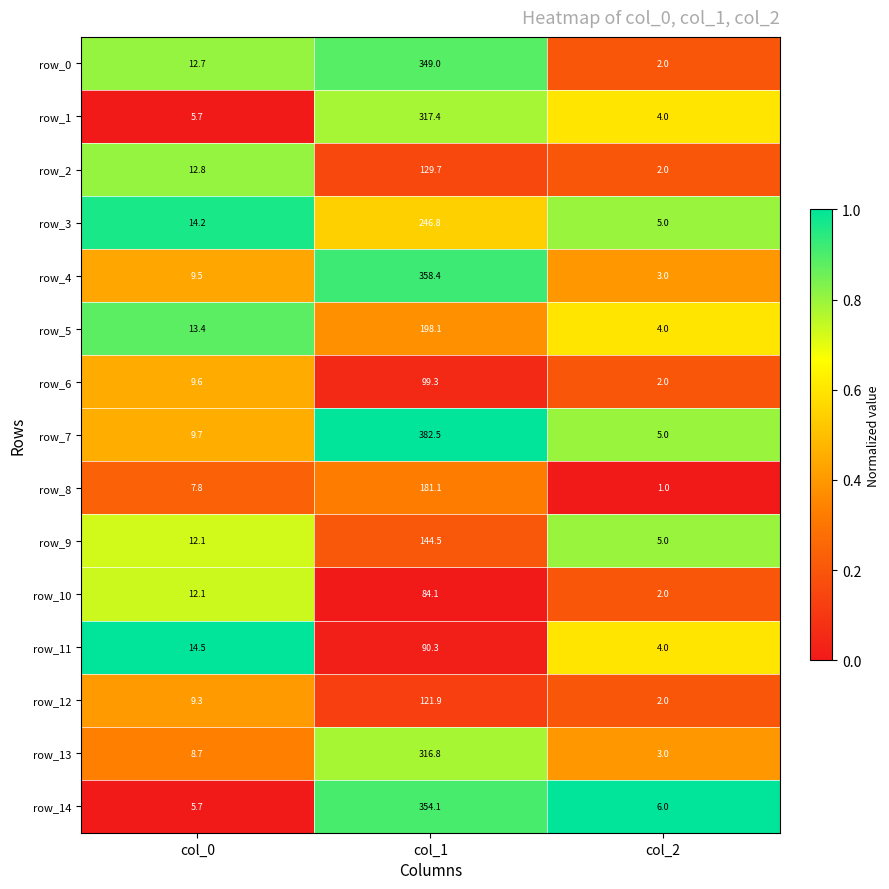

What is the total value across all series at col_1?

3374.0